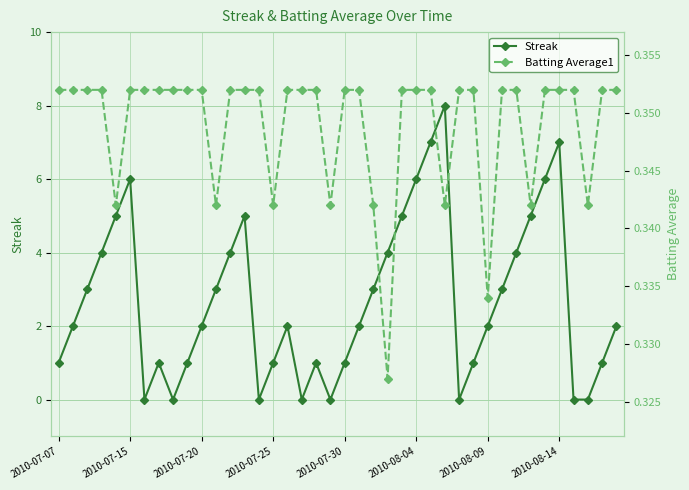

Which has a higher value, 11 or 19?

11